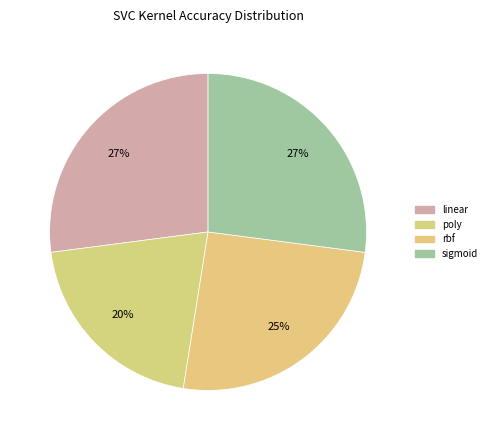

Which category has the smallest portion of the pie?

poly